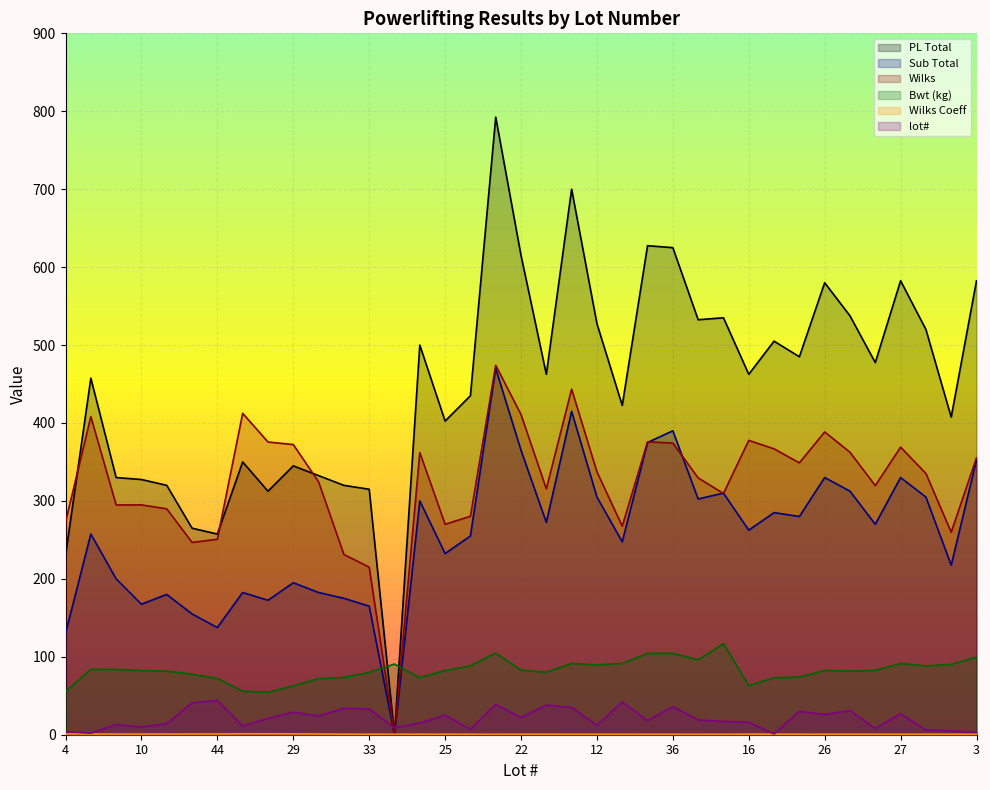

Where is the first local minimum for PL Total?

44